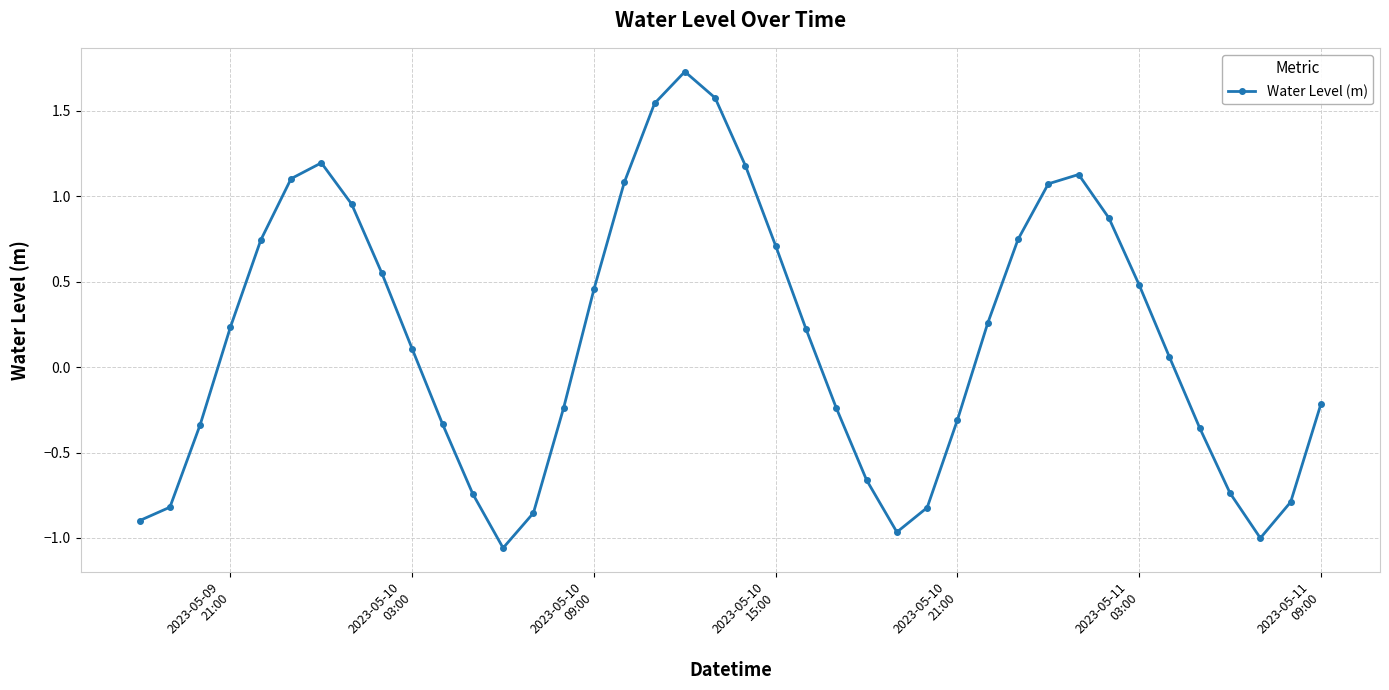

How many points are lower than both their immediate neighbors (excluding endpoints)?

3